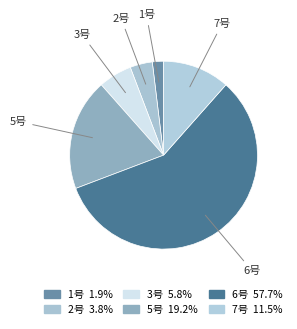

How many segments does this pie chart have?

6